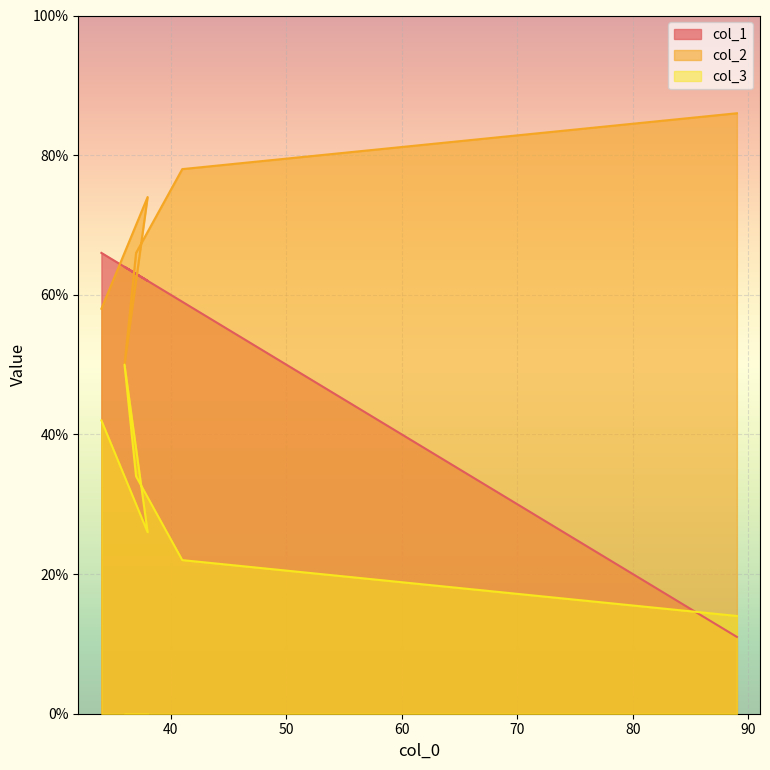

What is the highest value of the col_3 series?

50